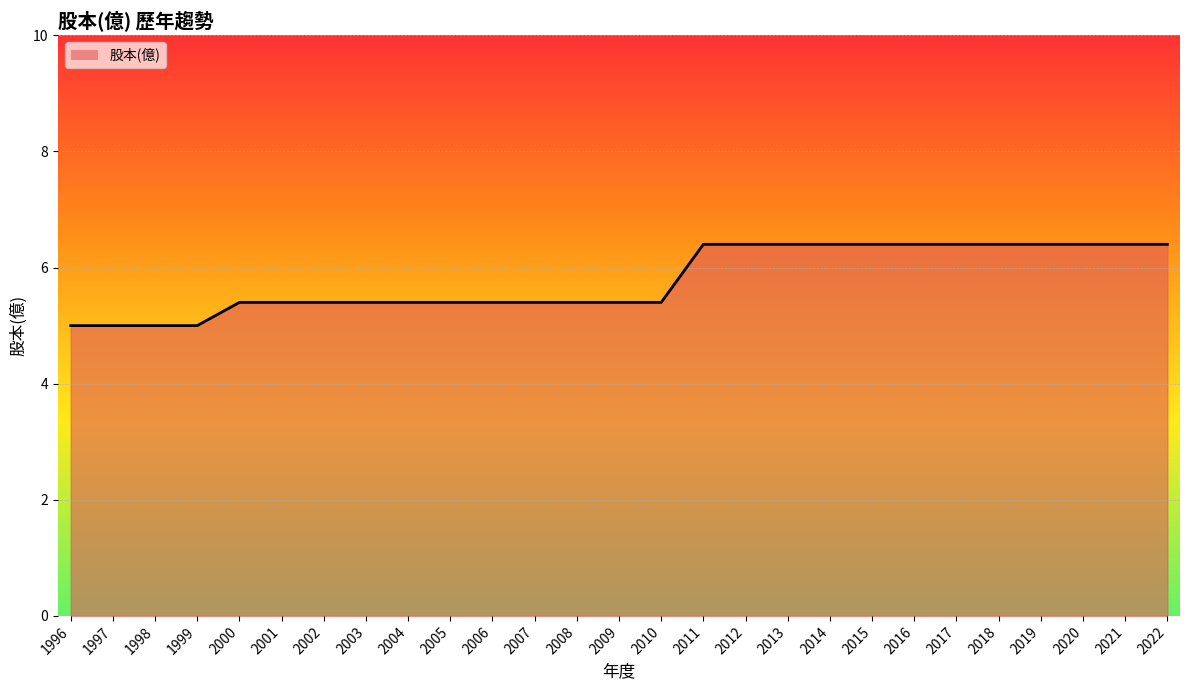

What is the maximum value shown in the chart?

6.4